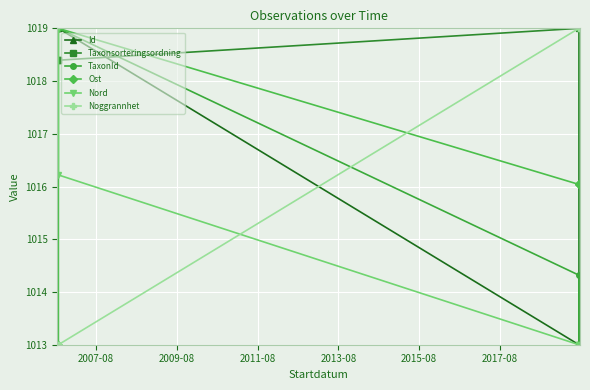

Count the number of categories in the chart.

4